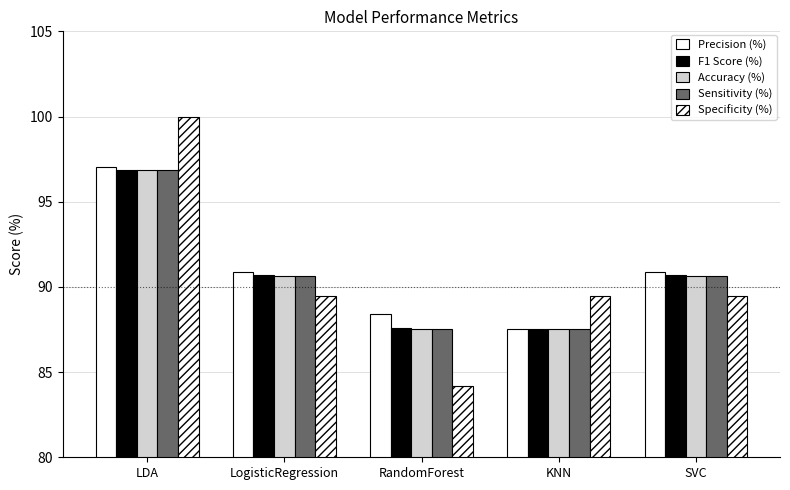

Between KNN and SVC, which series saw the biggest shift?

Precision (%)